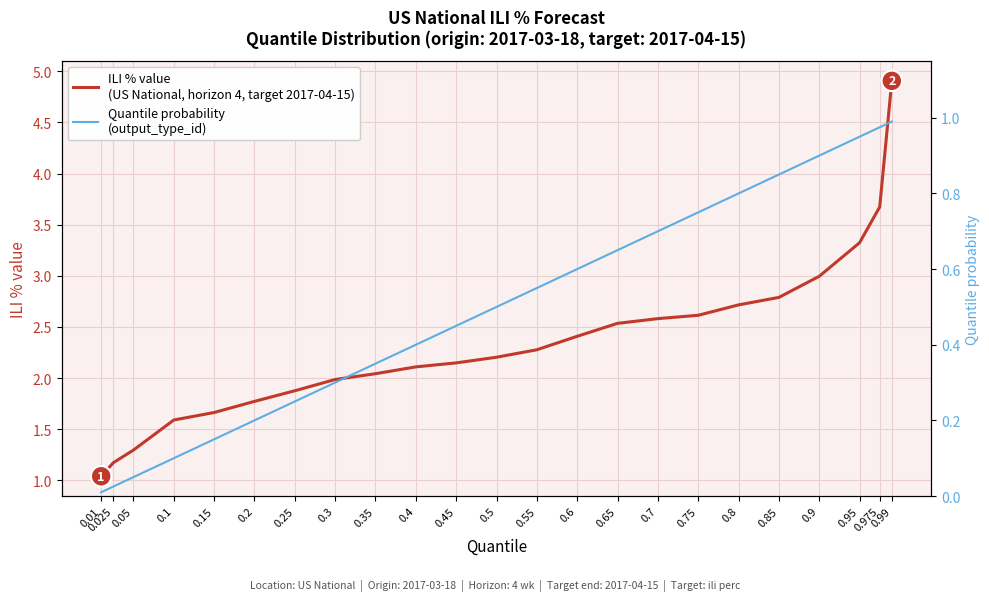

How many categories are shown in the chart?

23